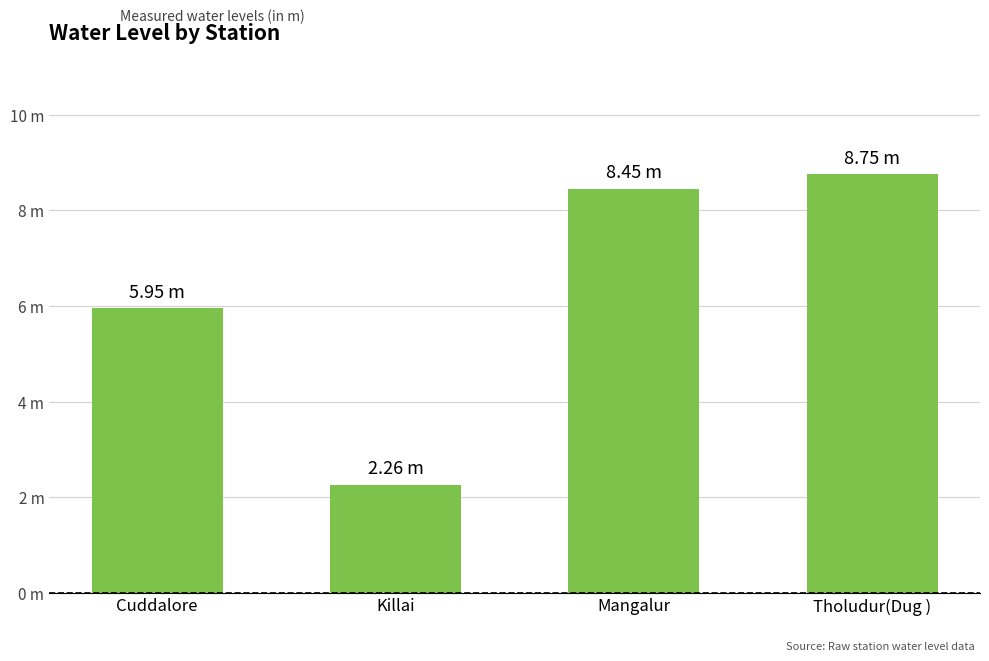

Does the chart contain any negative values?

No